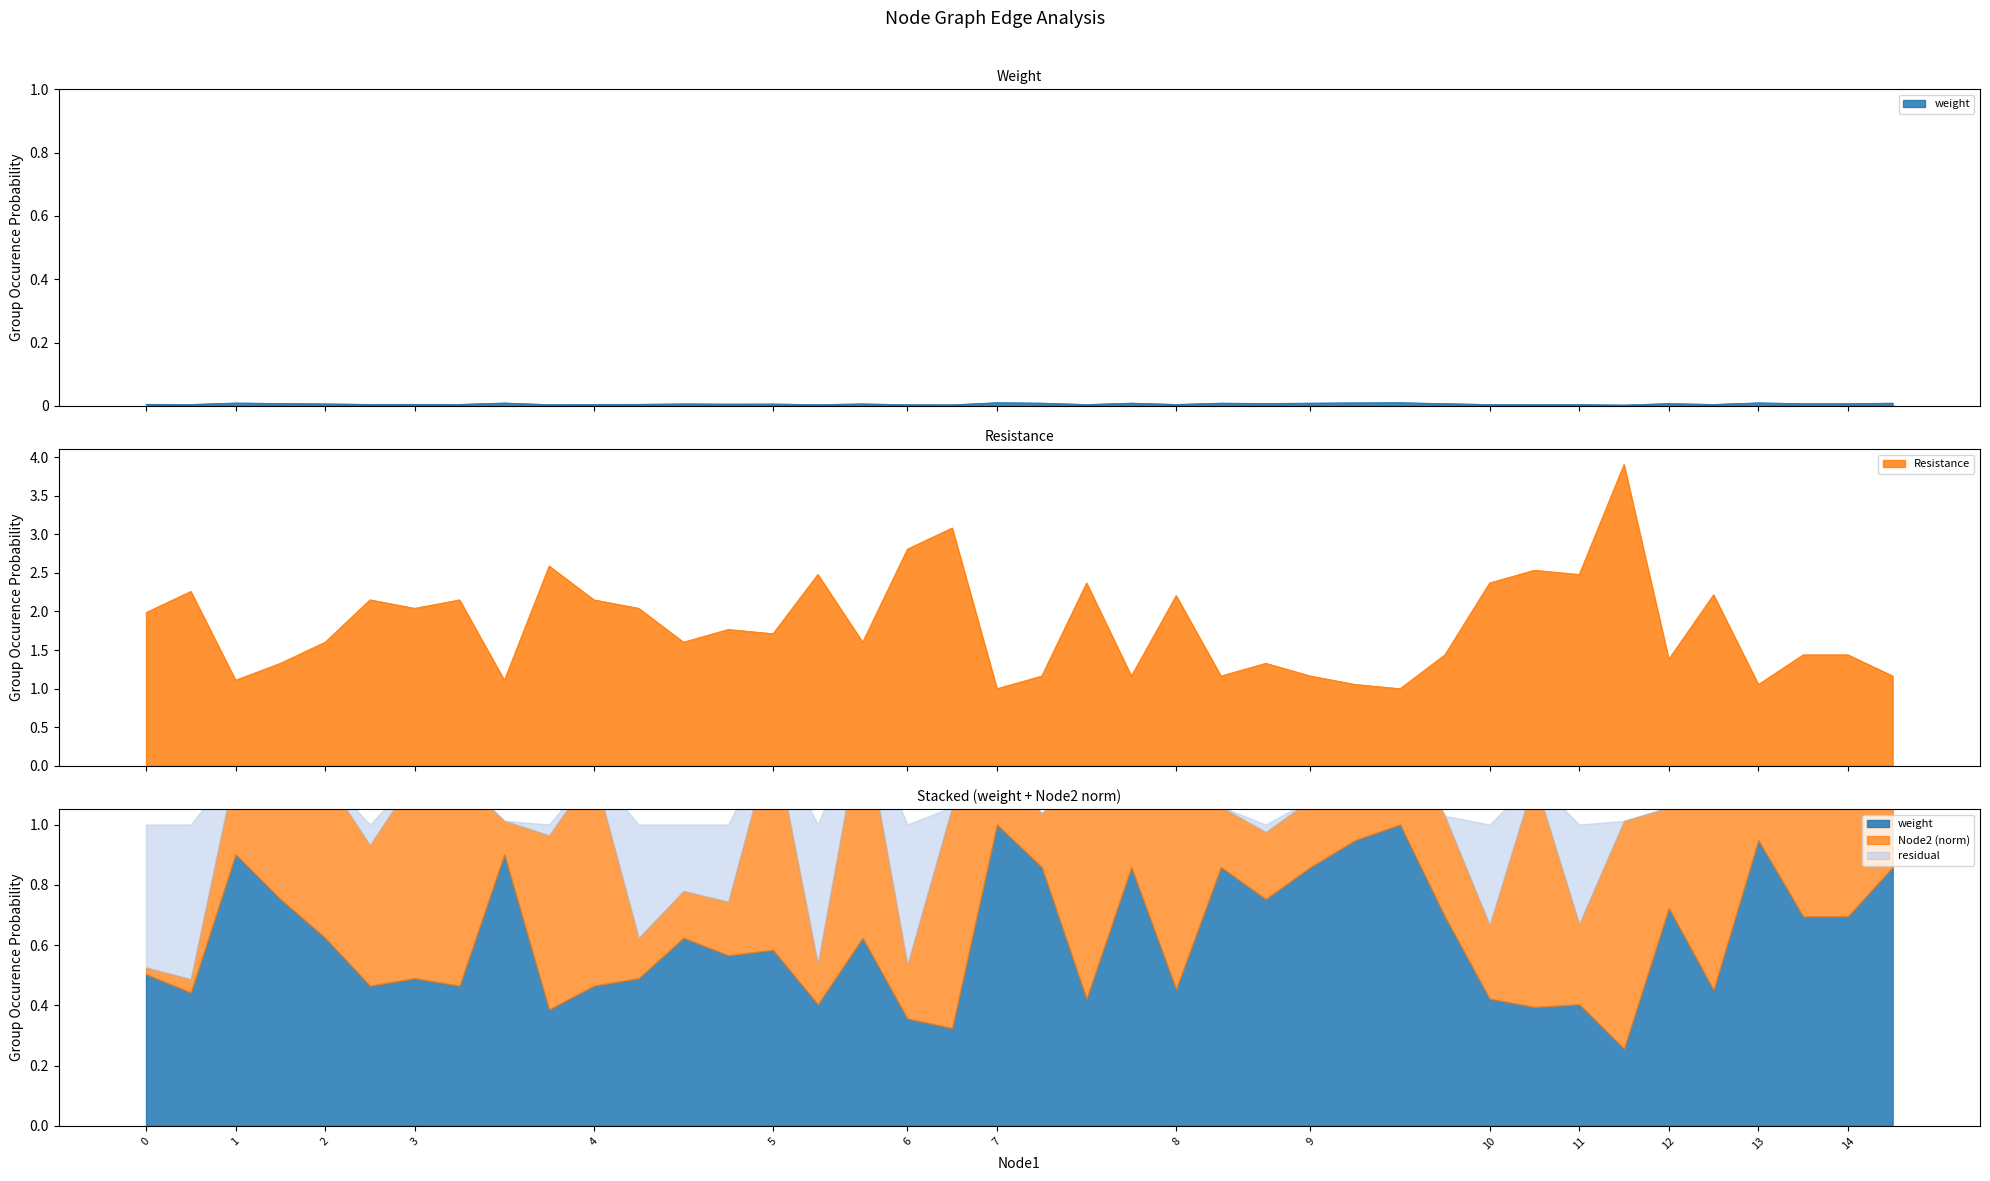

What is the minimum value for Resistance?

1.0